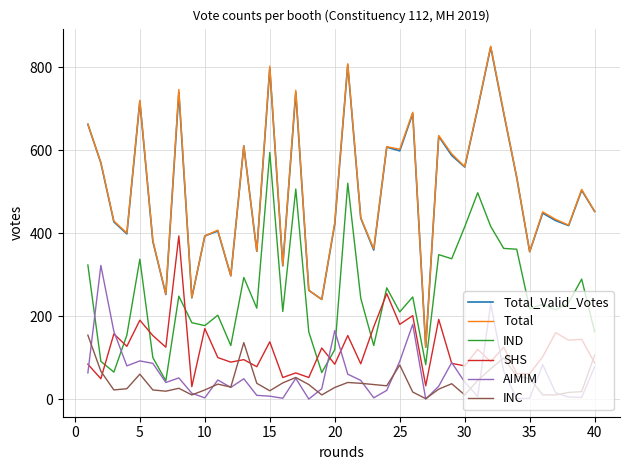

True or false: AIMIM and Total_Valid_Votes cross at least once.

False